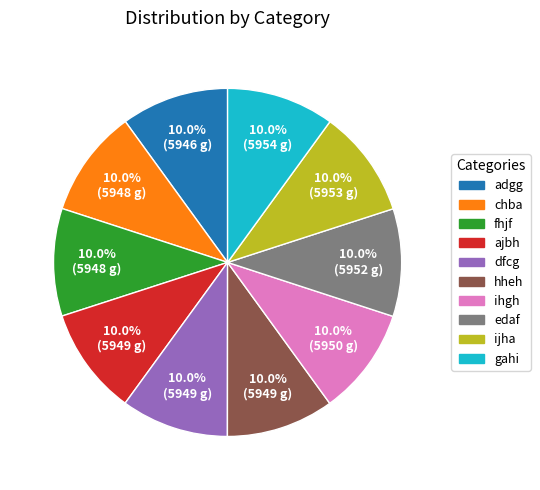

Do fhjf and chba together represent more than half of the pie?

No